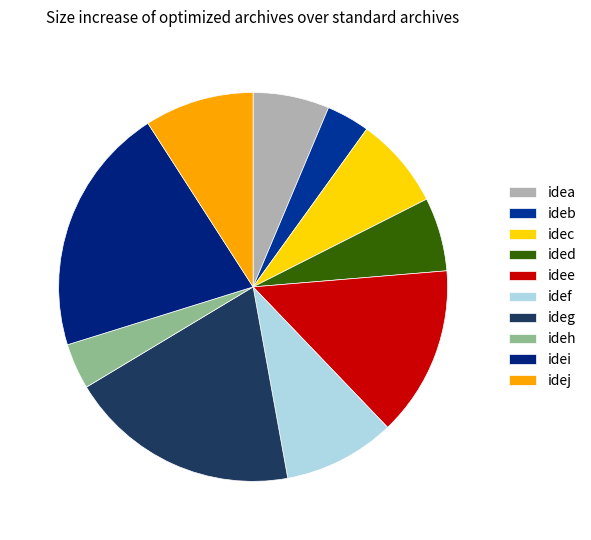

Count the number of slices in the pie.

10